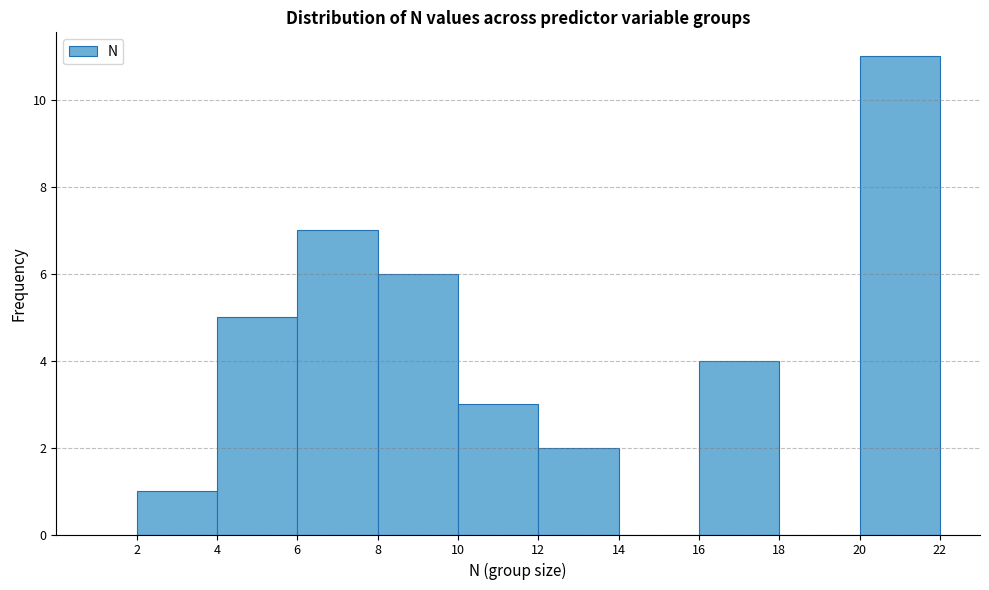

Reading left to right, list every bar in this chart as the range it spans on the x-axis followed by its height. The values are not printed on the chart, so give them approximately, as read against the axis.

2 to 4: 1
4 to 6: 5
6 to 8: 7
8 to 10: 6
10 to 12: 3
12 to 14: 2
14 to 16: 0
16 to 18: 4
18 to 20: 0
20 to 22: 11